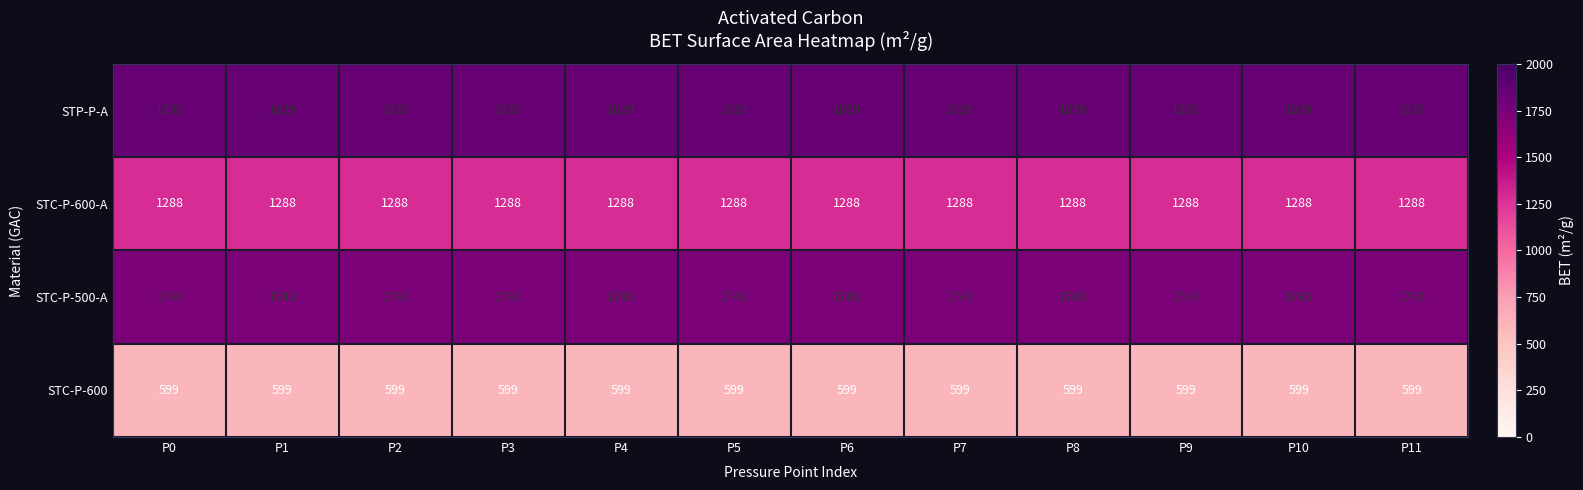

The STC-P-600 series shows 599 at P3. True or false?

True